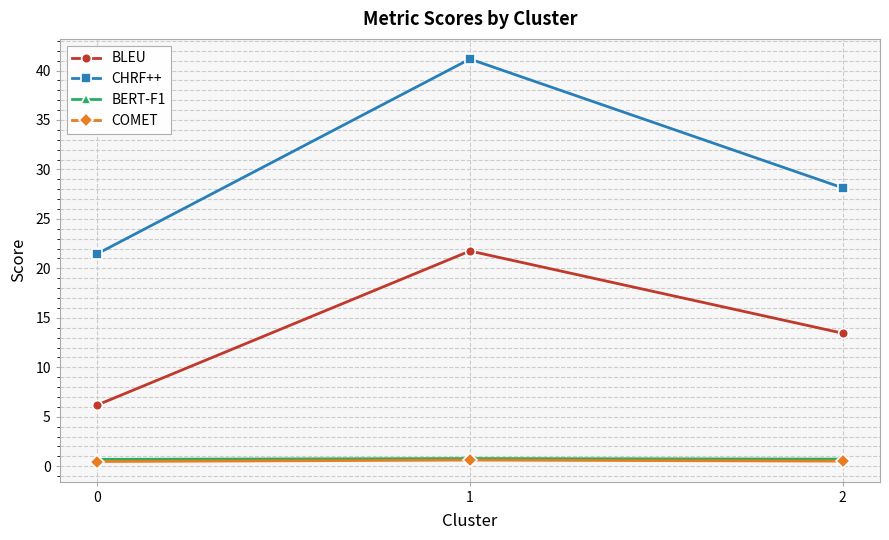

Count the number of categories in the chart.

3